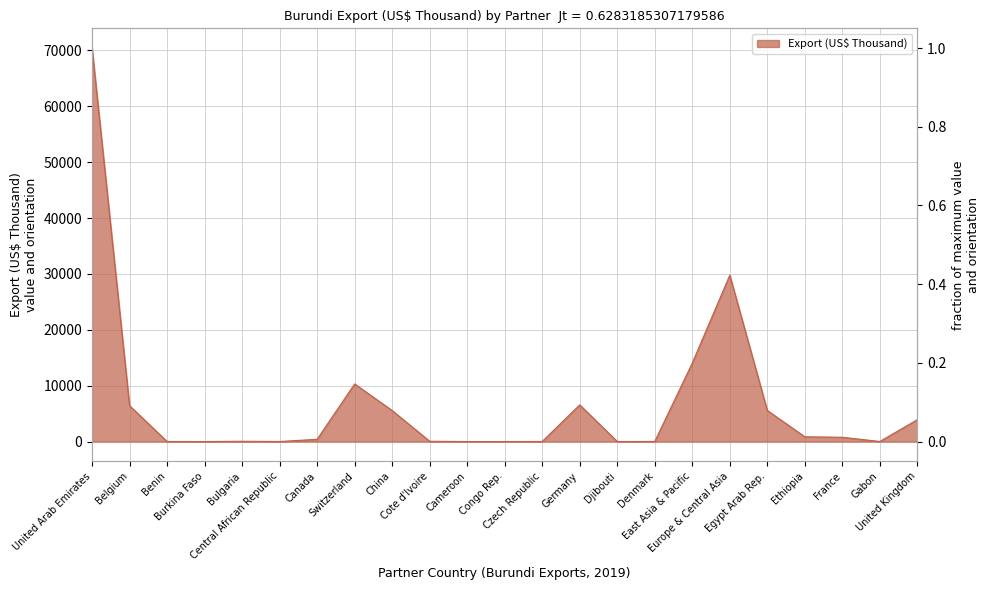

Approximately how many times larger is the value at Burkina Faso compared to Djibouti?

0.1